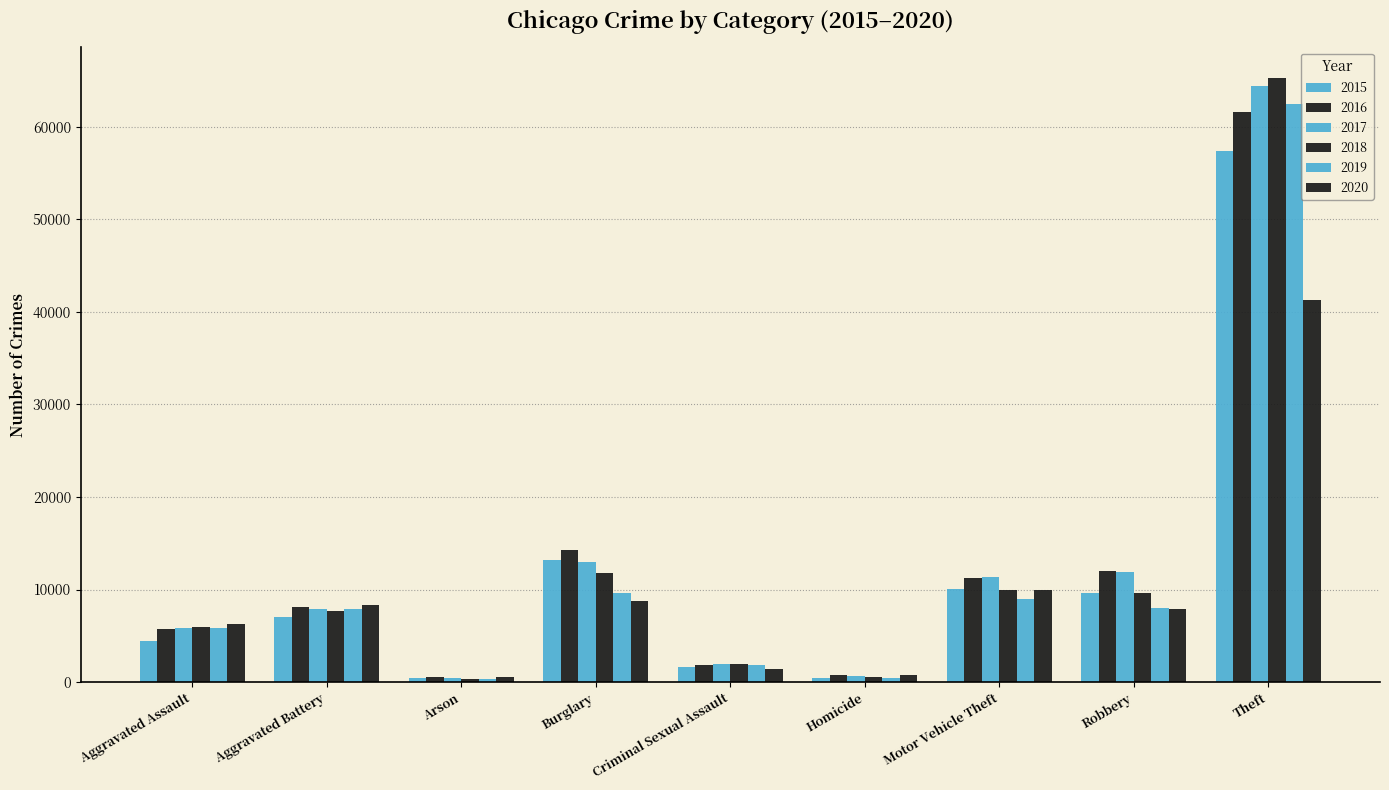

Rank the categories by 2017 value from highest to lowest.

Theft, Burglary, Robbery, Motor Vehicle Theft, Aggravated Battery, Aggravated Assault, Criminal Sexual Assault, Homicide, Arson